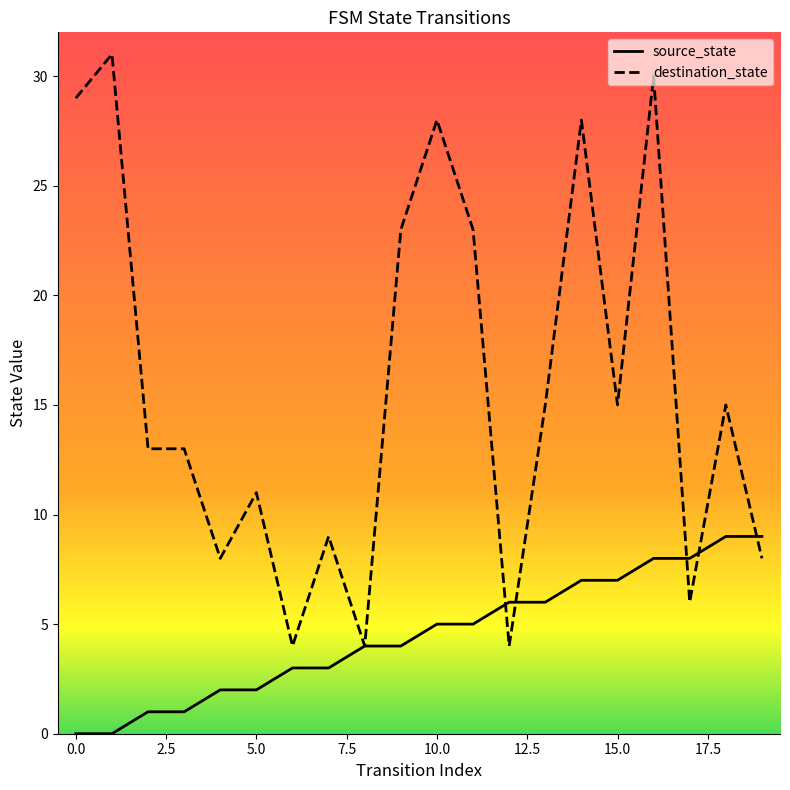

What is the maximum value shown in the chart?

31